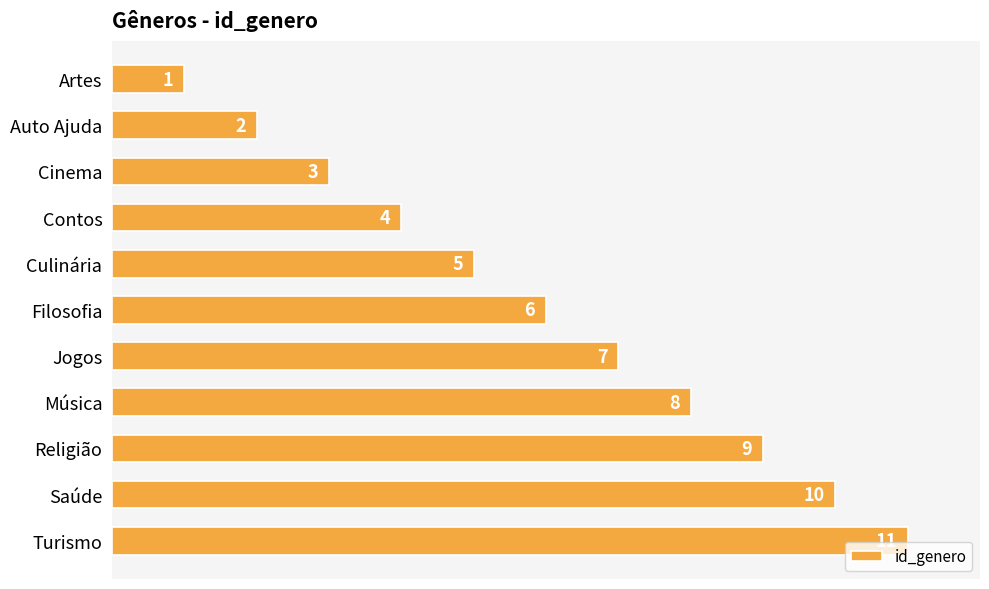

What is the label of the 2nd bar from the bottom?

Saúde